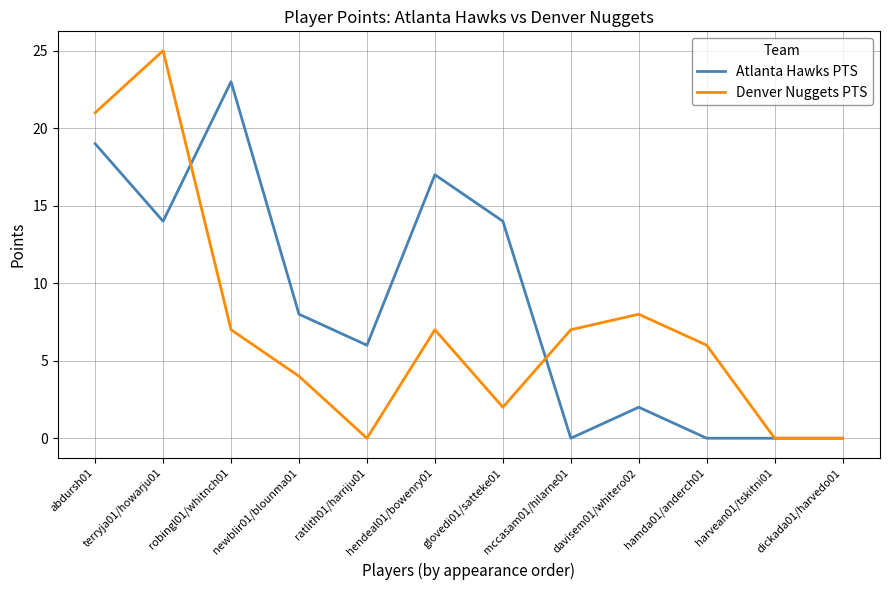

Is it true that Atlanta Hawks PTS equals 6 at ratlith01/harriju01?

True